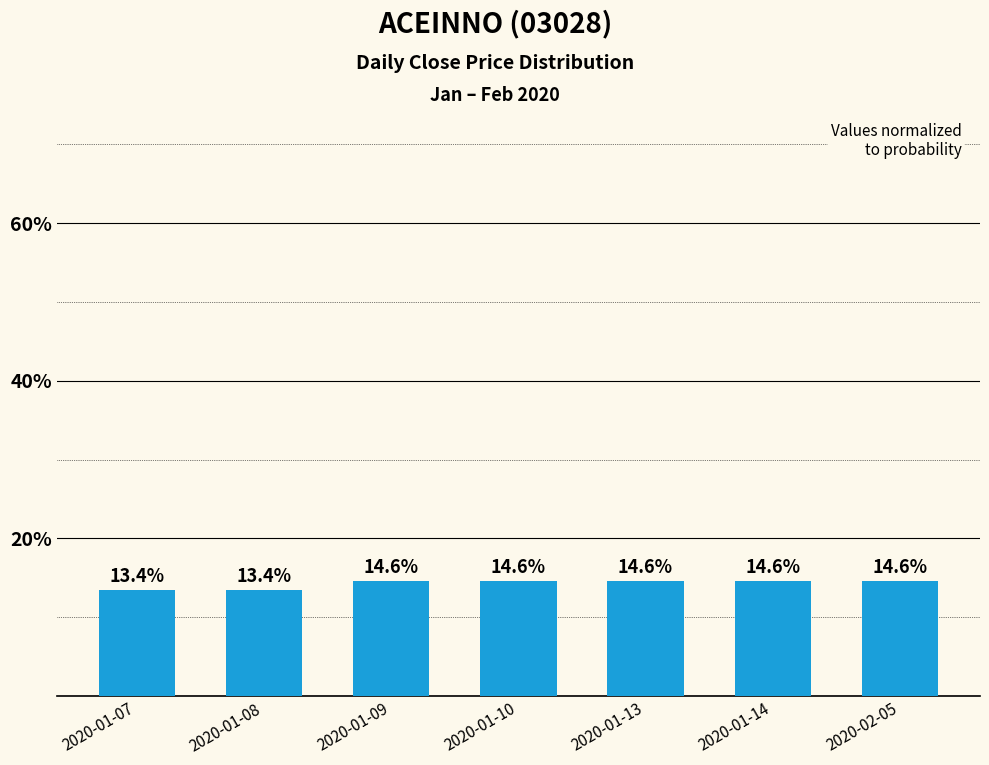

Are the bars grouped side by side (vs. stacked)?

No